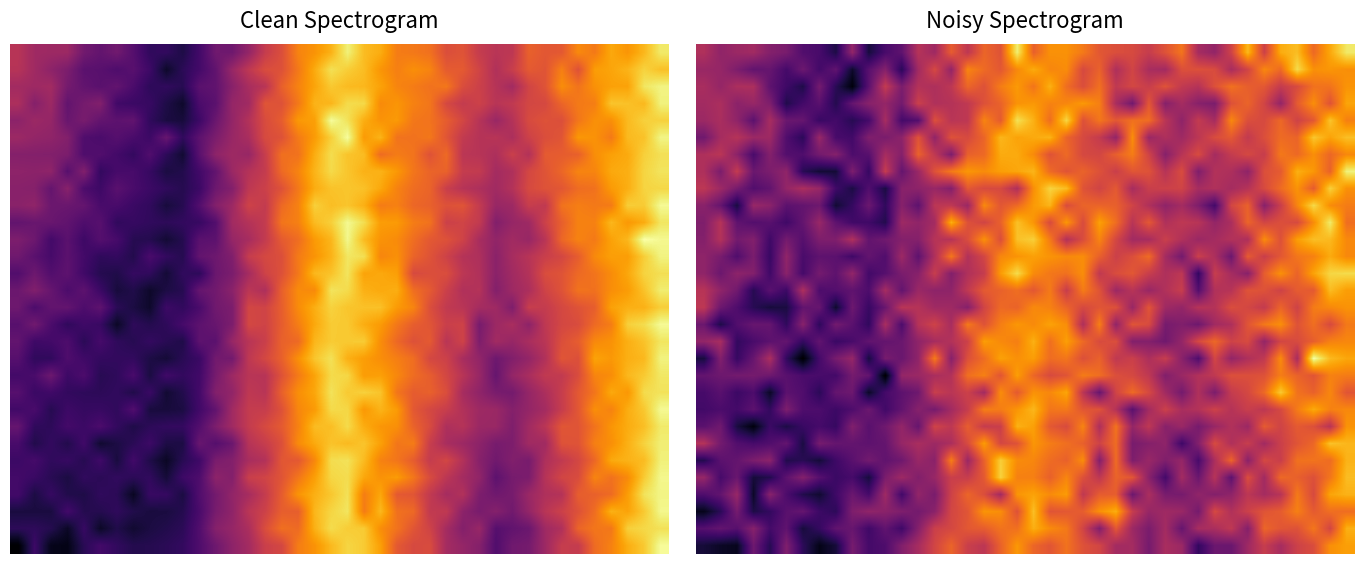

What is the difference between the highest and lowest values at 37?

7.2